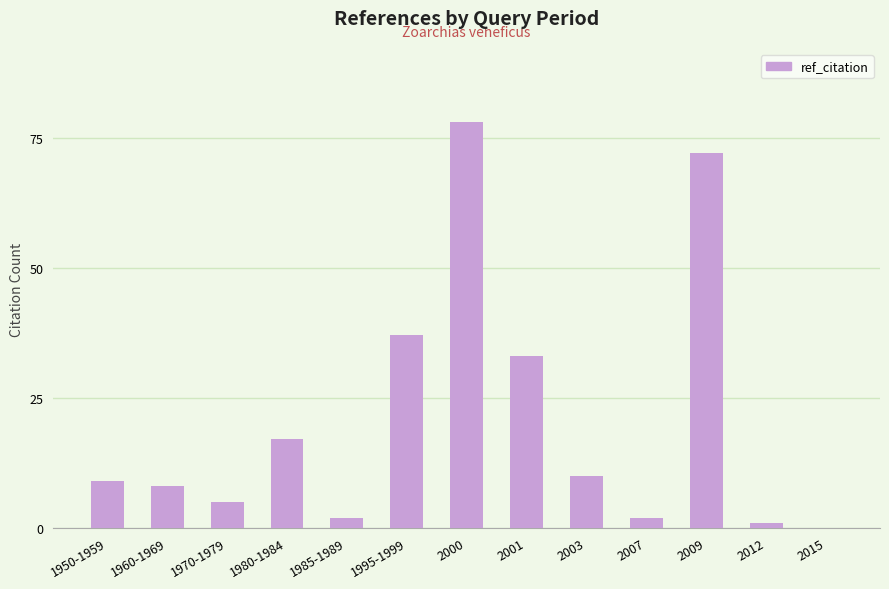

What is the maximum value shown in the chart?

78